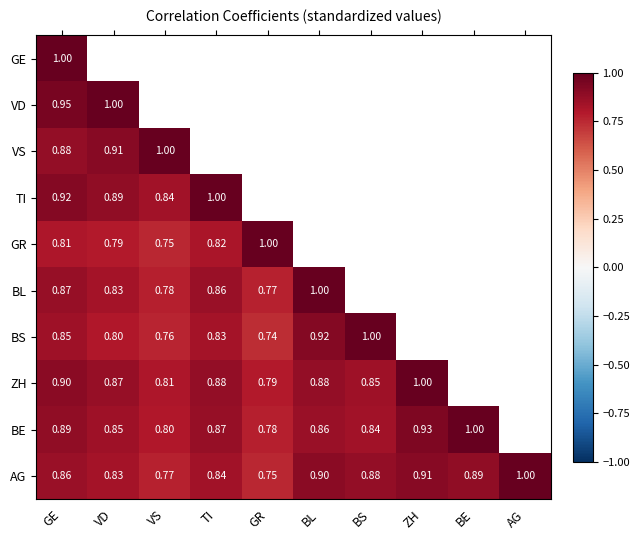

At how many categories does at least one series exceed 0?

10